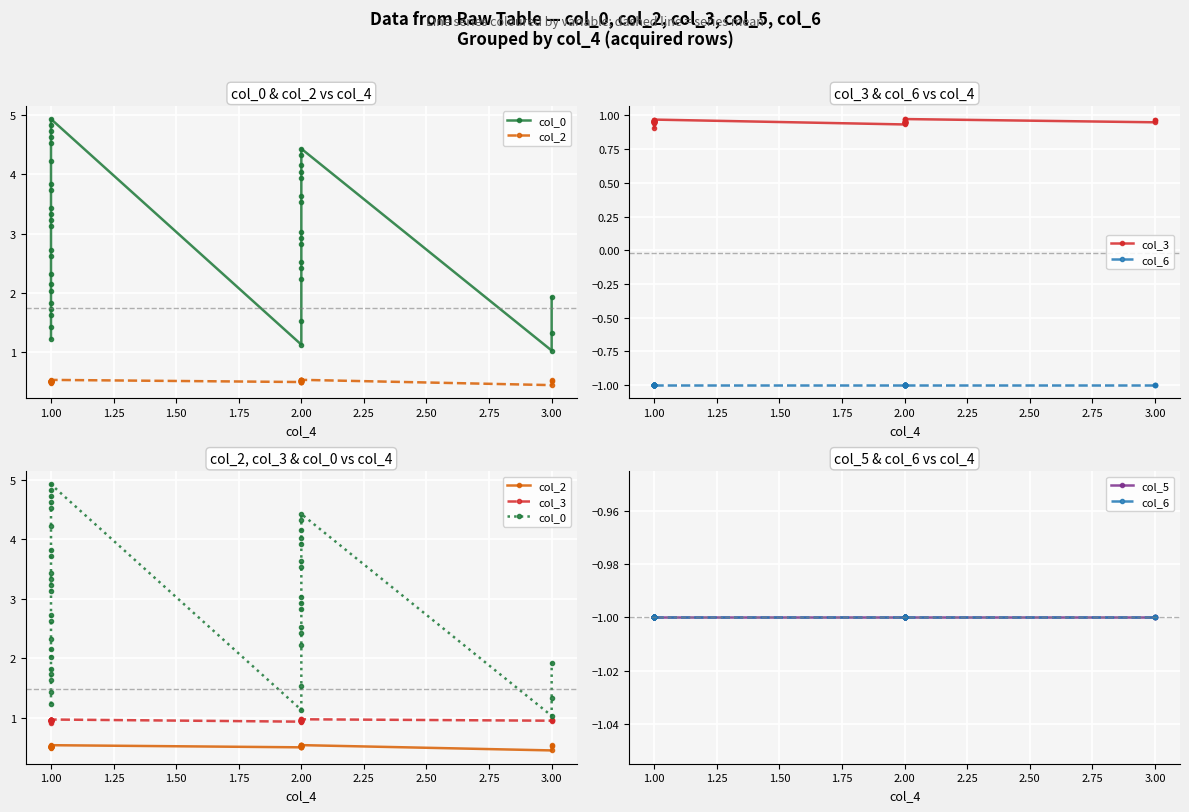

True or false: col_3 and col_6 cross at least once.

False